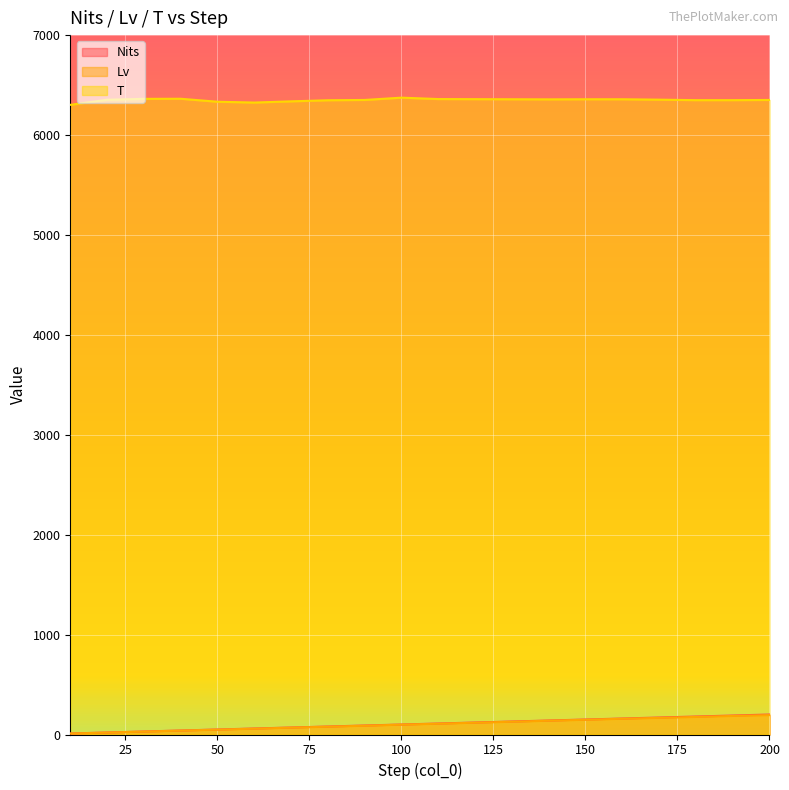

Which series has the largest range (max minus min)?

Nits